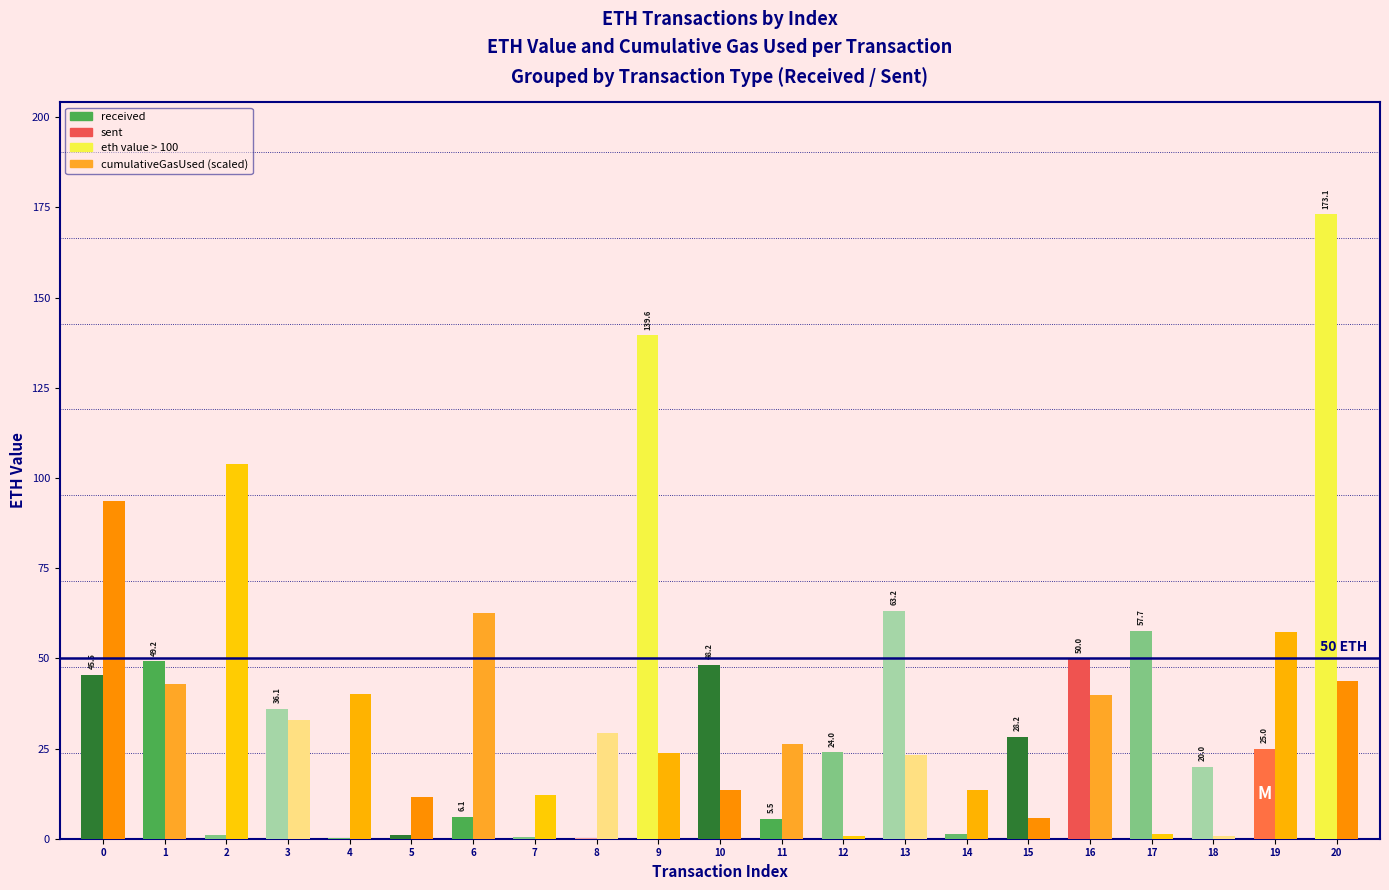

What is the maximum value shown in the chart?

173.1